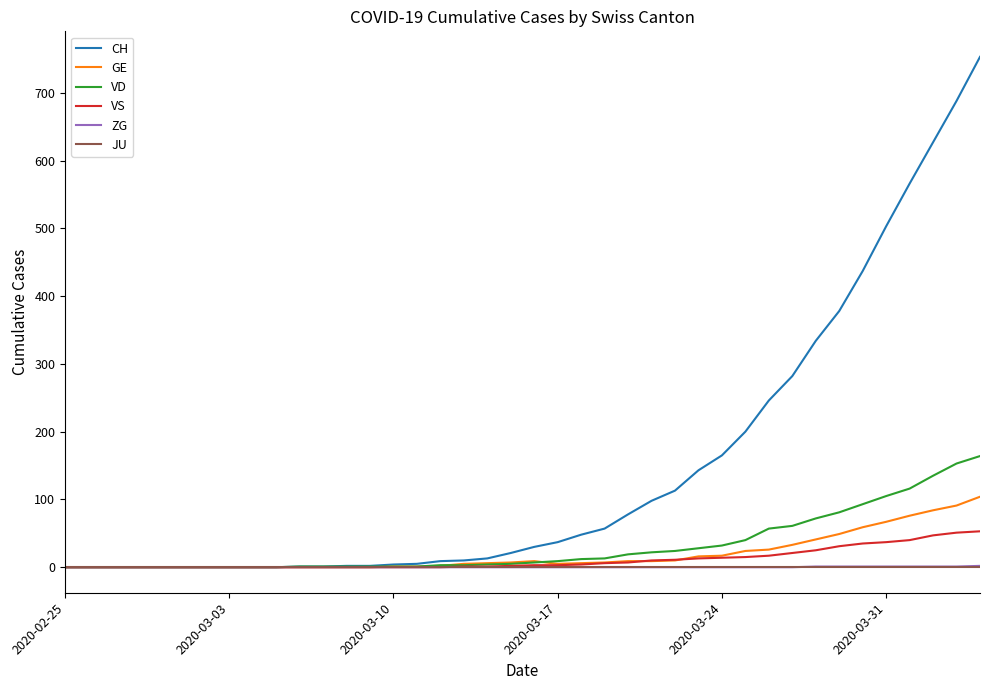

Does the chart display data point markers on the line(s)?

No